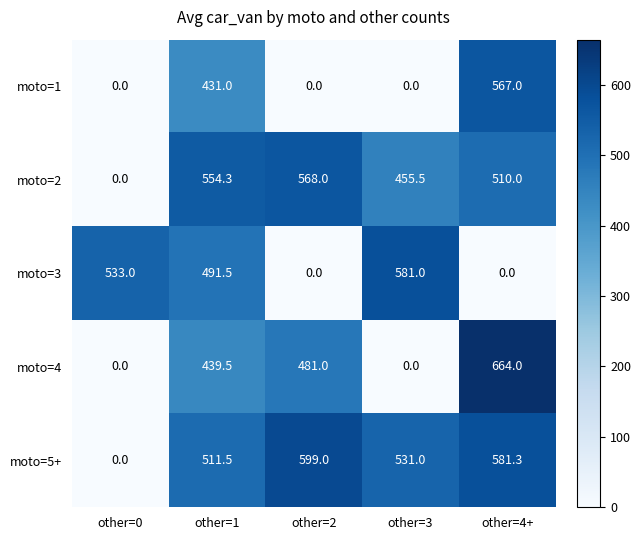

At which label is moto=3 closest to 290?

other=1